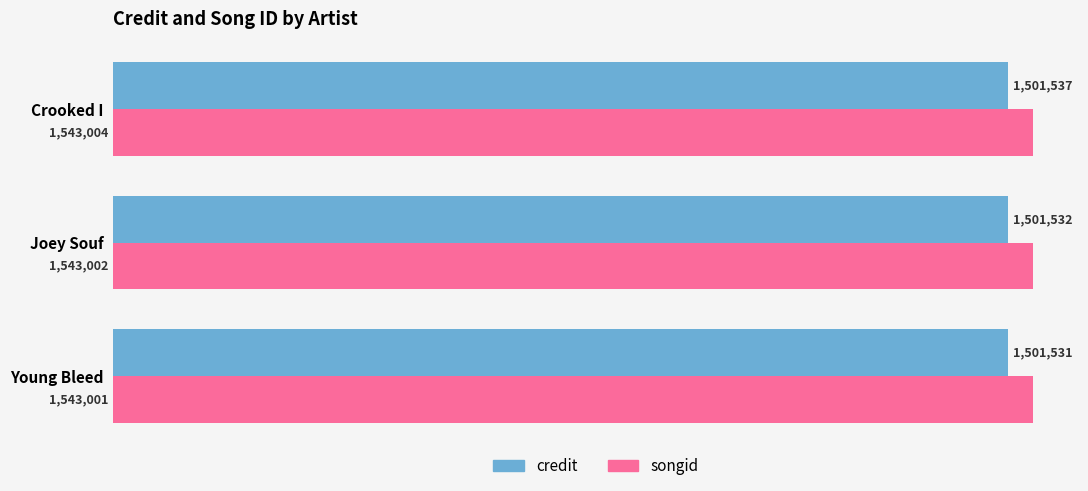

At which category is the sum across all series the highest?

Crooked I